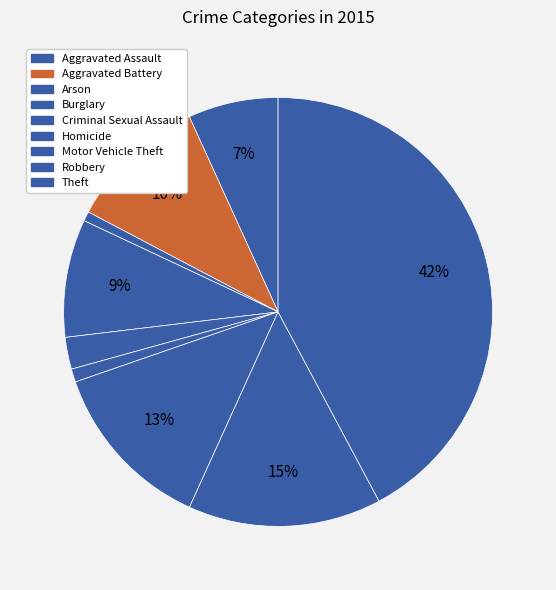

To the nearest percent, what percentage of the pie is Theft?

42%